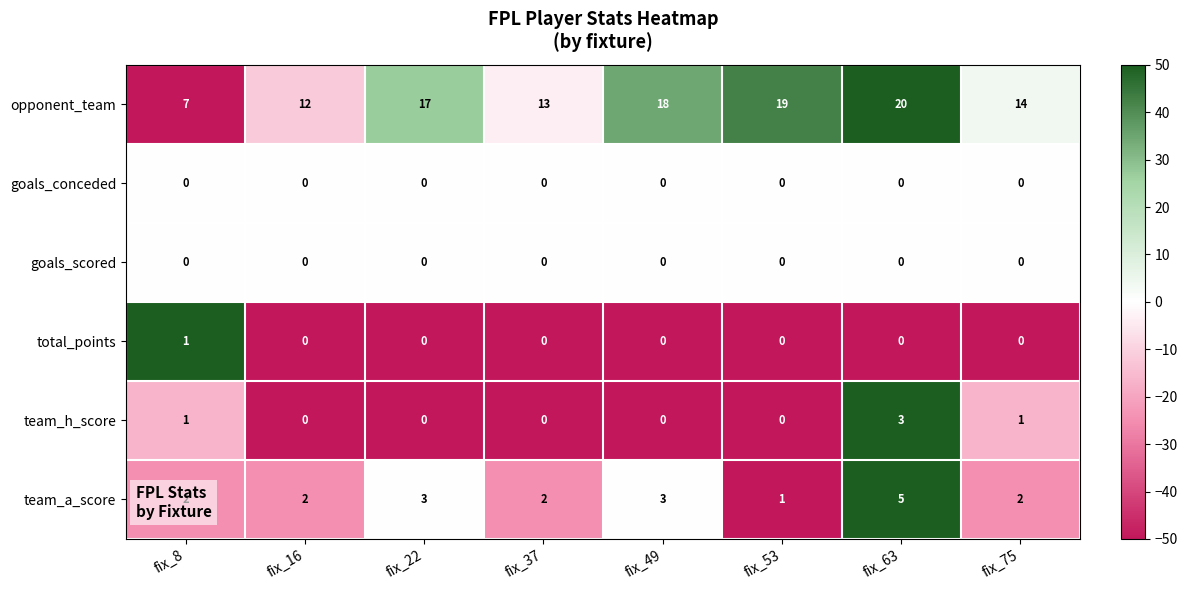

At which category is the sum across all series the highest?

fix_63